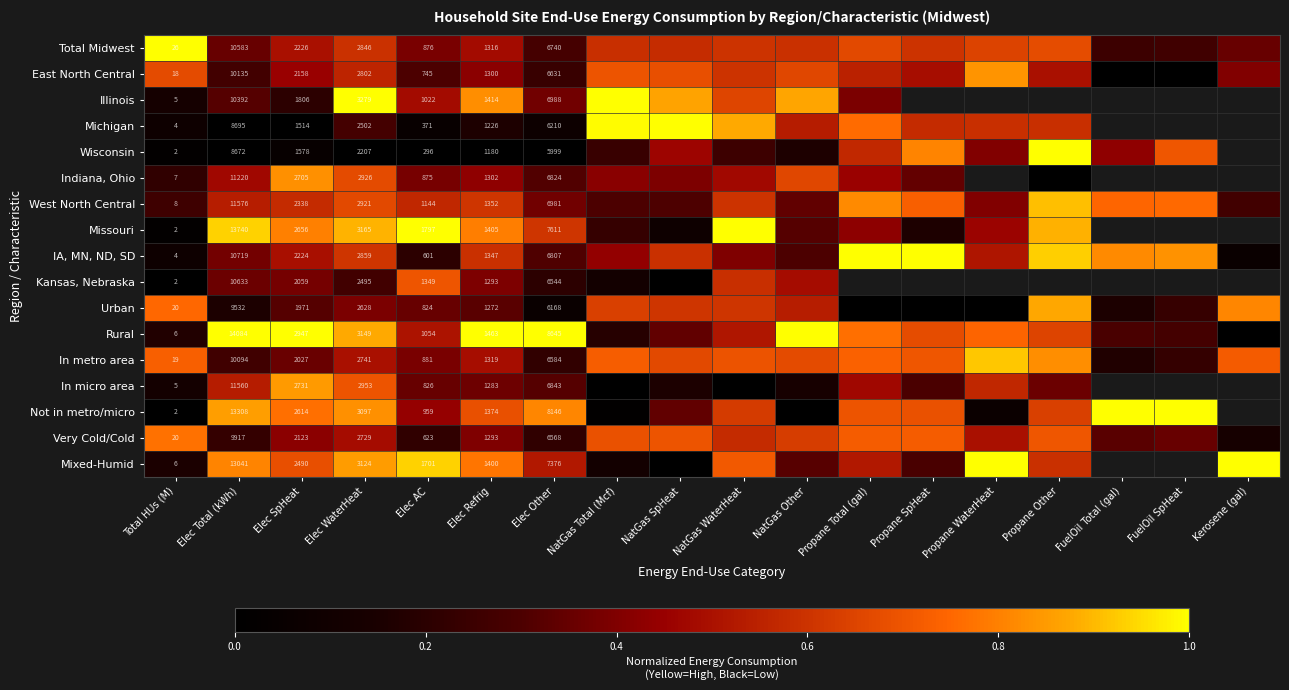

At Elec WaterHeat, list the series in order from smallest to largest.

Wisconsin, Kansas, Nebraska, Michigan, Urban, Very Cold/Cold, In metro area, East North Central, Total Midwest, IA, MN, ND, SD, West North Central, Indiana, Ohio, In micro area, Not in metro/micro, Mixed-Humid, Rural, Missouri, Illinois